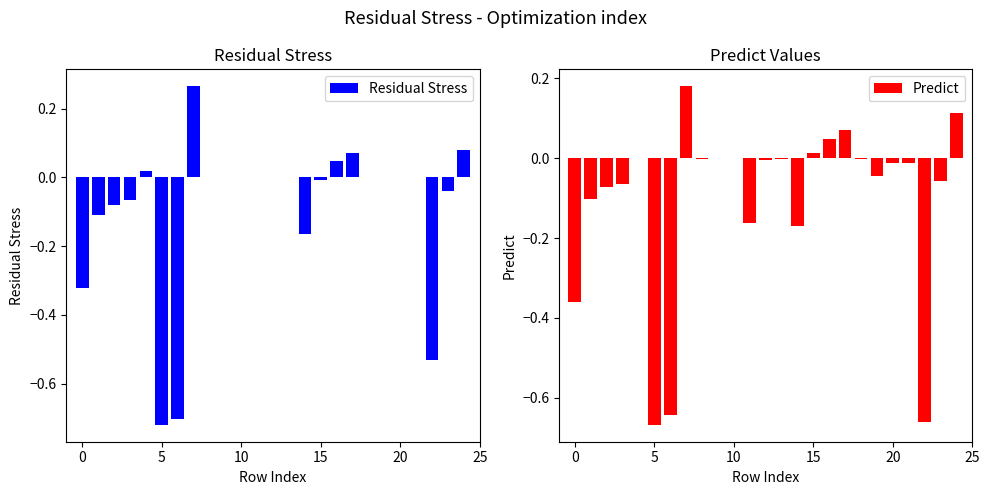

At how many categories does at least one series exceed 0?

7